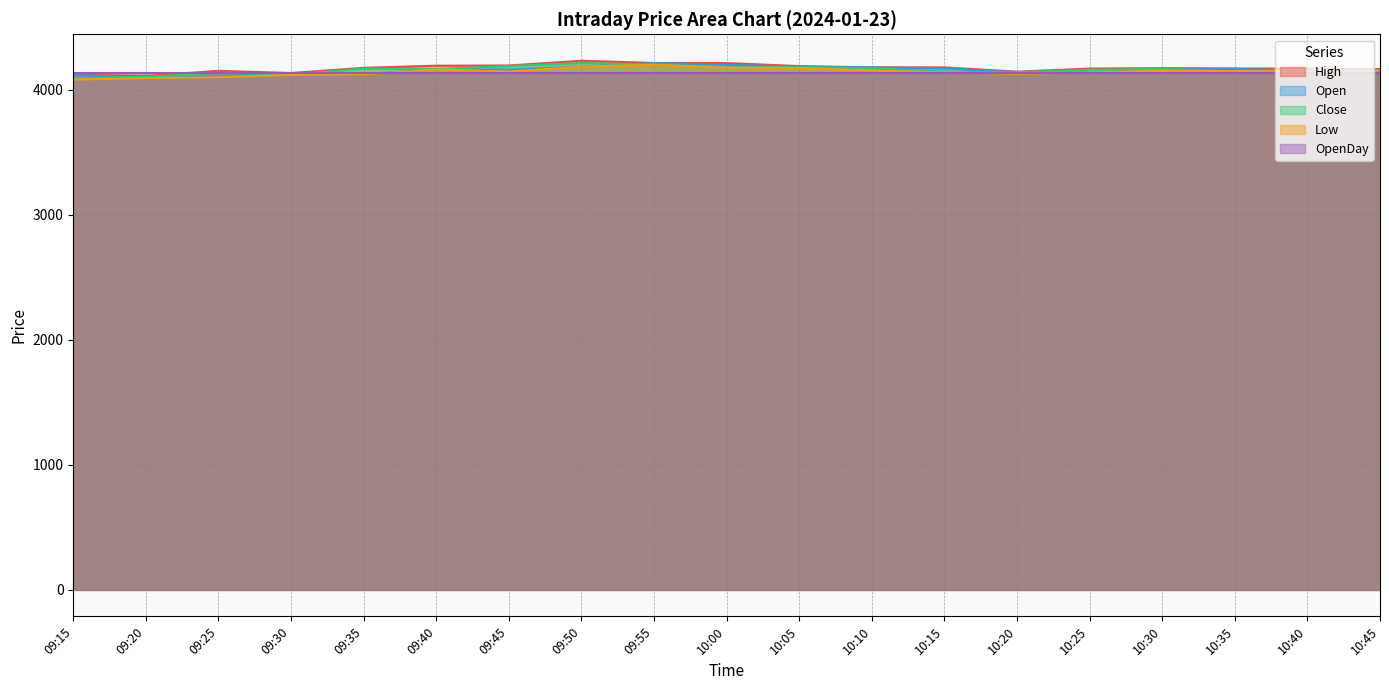

What is the total value across all series at 10:20?

20682.2